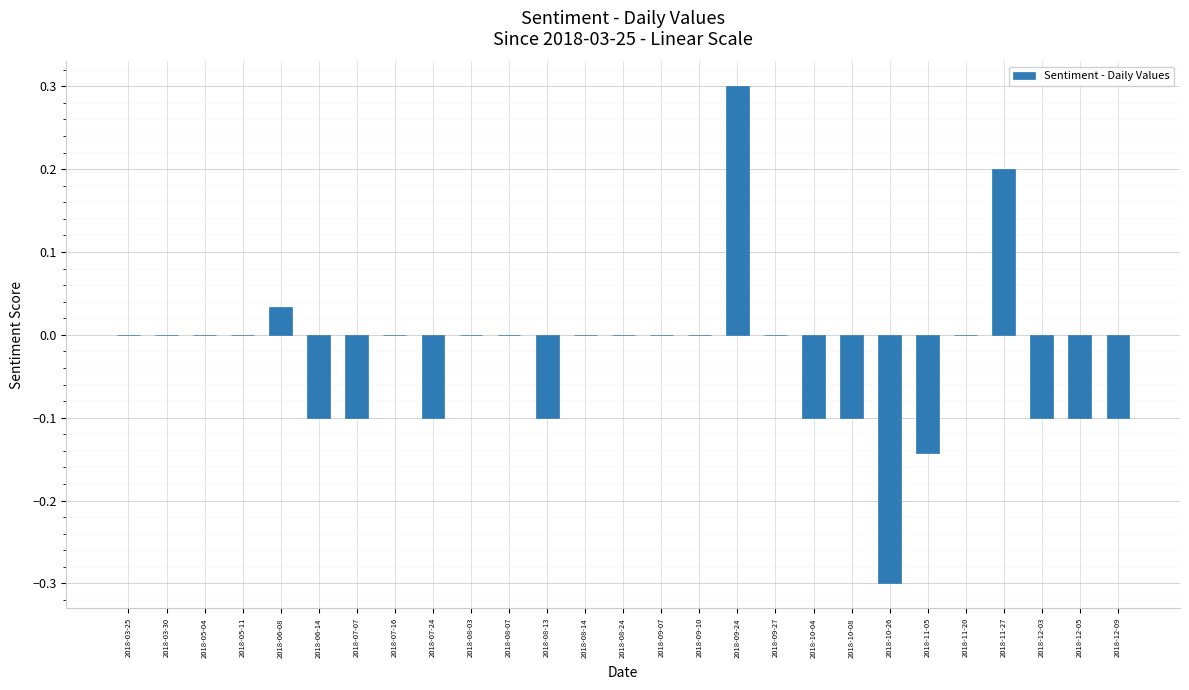

True or false: the data shows -0.1 at 2018-11-05.

True